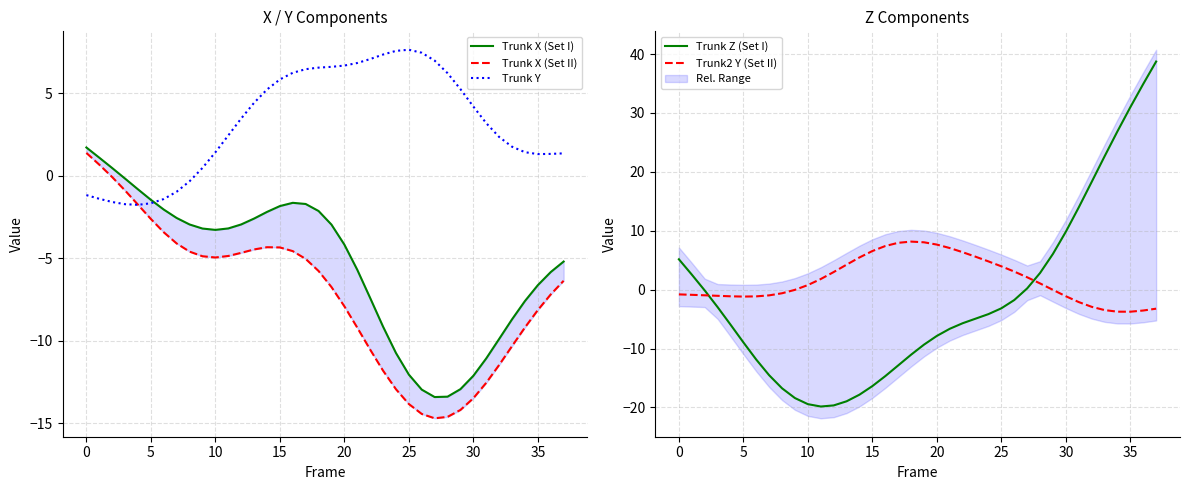

After their last crossing, which series has the higher values: Trunk Z (Set I) or Trunk2 Y (Set II)?

Trunk Z (Set I)